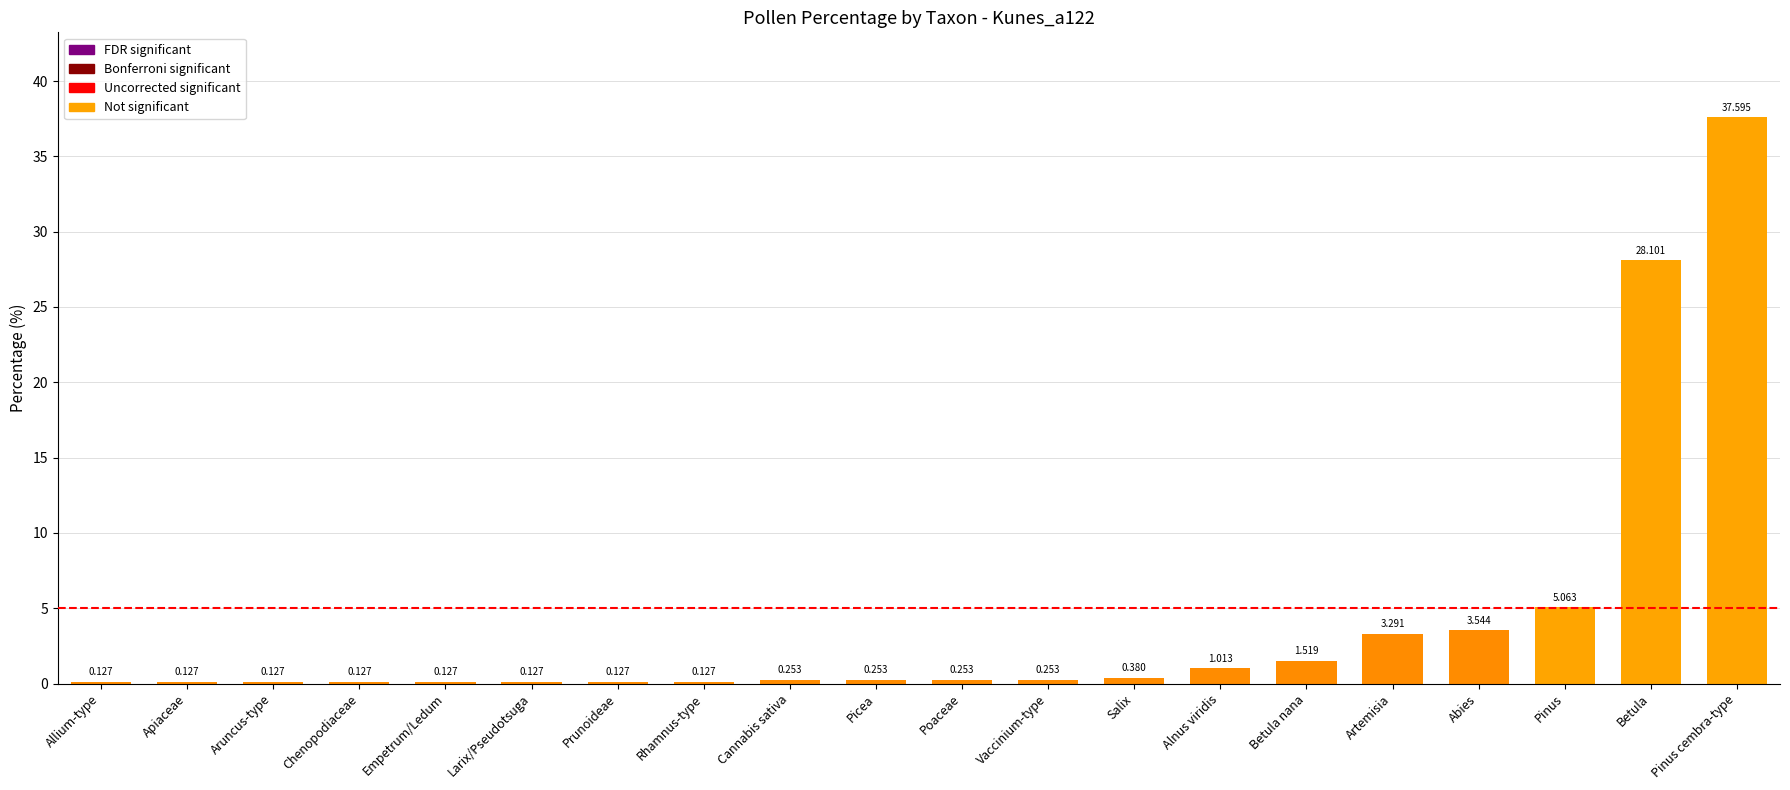

At which category does the chart reach its peak across all series?

Pinus cembra-type